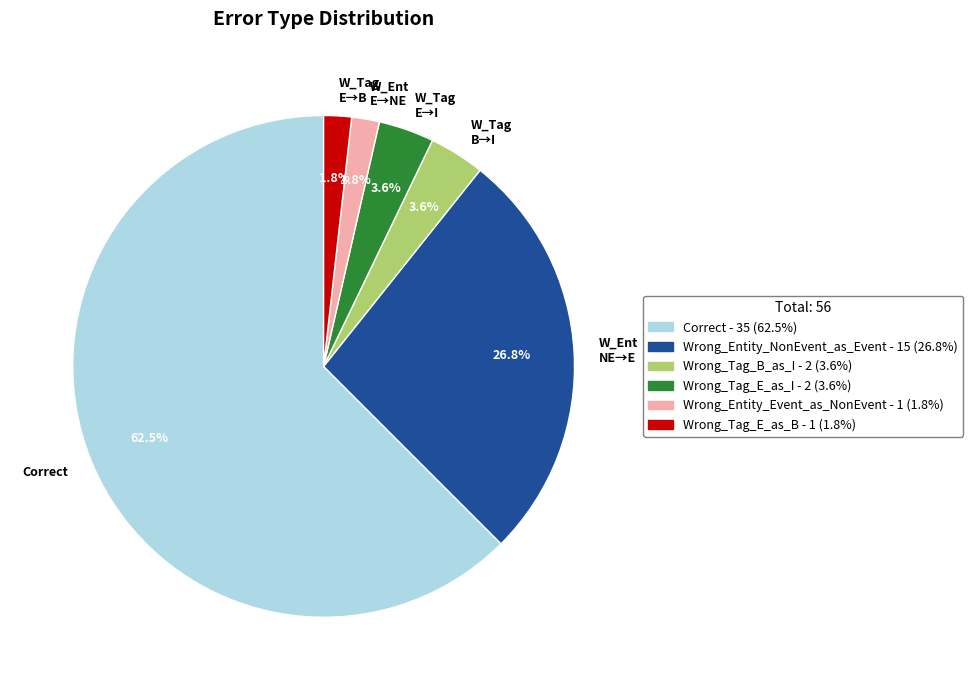

Which has a higher value, W_Tag E→B or W_Tag B→I?

W_Tag B→I